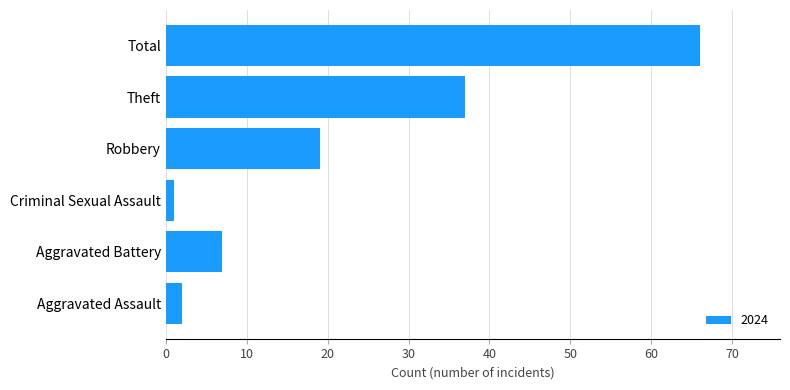

Does the chart contain any negative values?

No